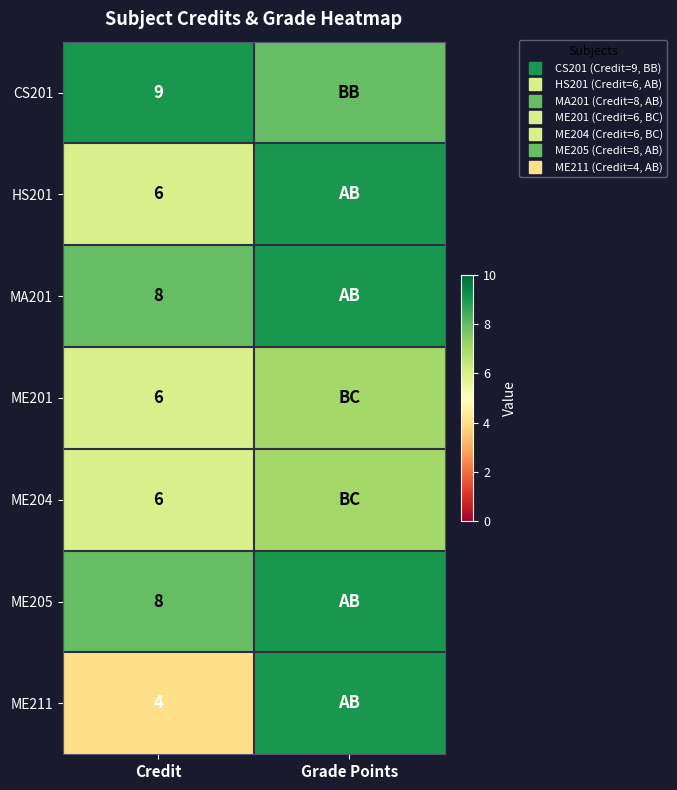

What is the approximate value of CS201 at Grade Points?

8